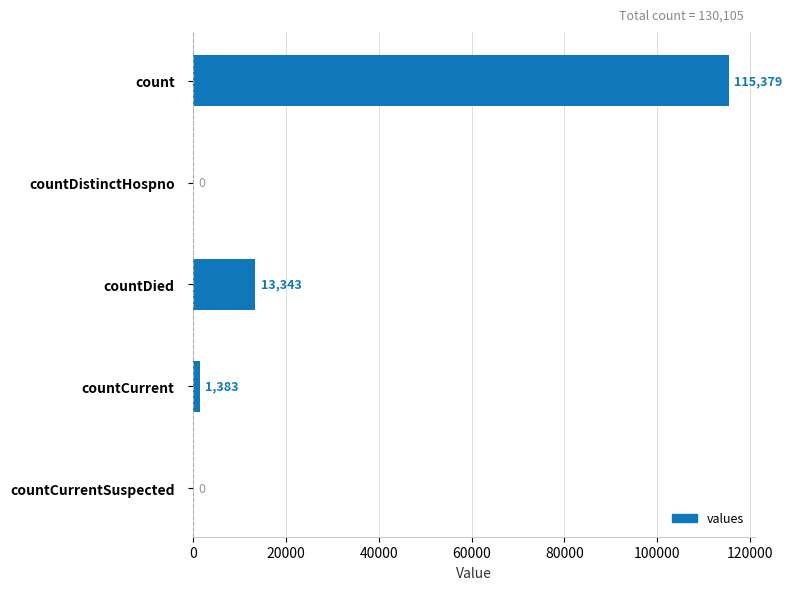

What is the average value?

26021